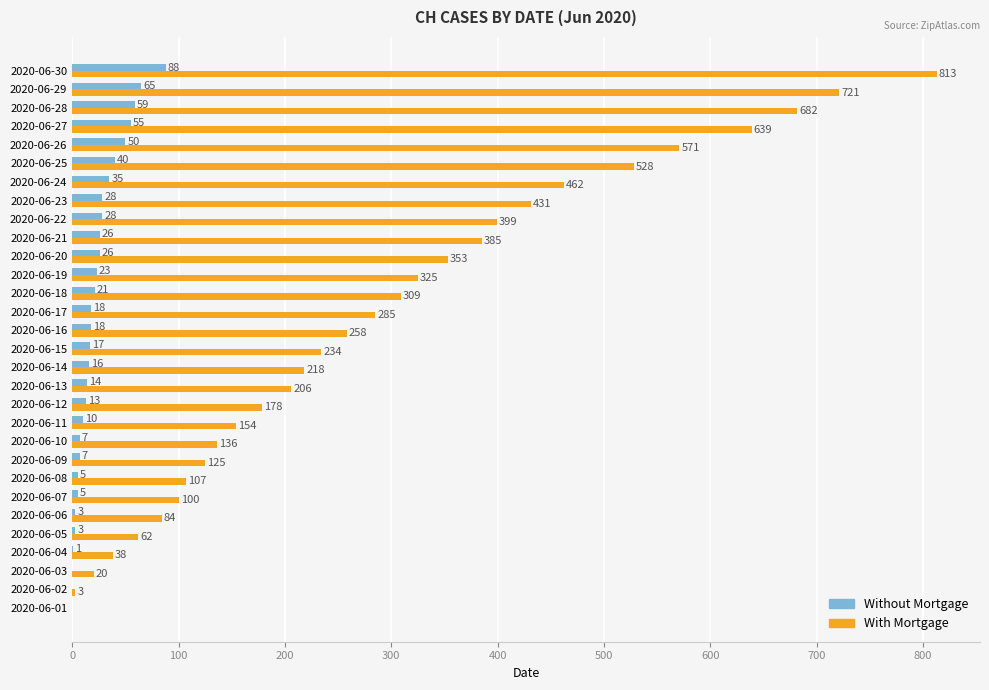

Read the Without Mortgage value at 2020-06-30.

88